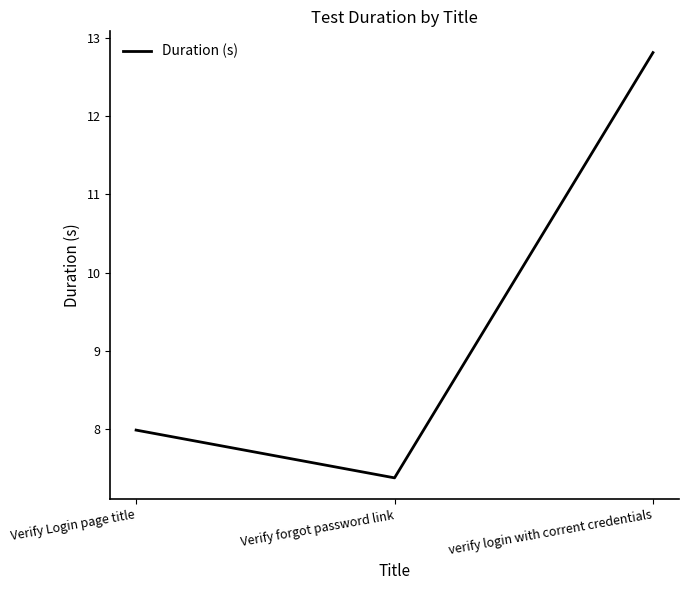

What position from the left is Verify Login page title?

1